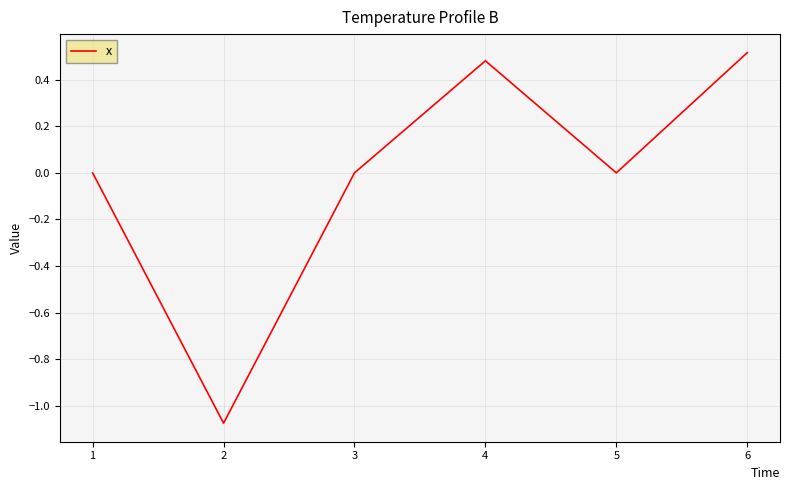

How many interior local peaks (higher than both neighbors) does the data have?

1